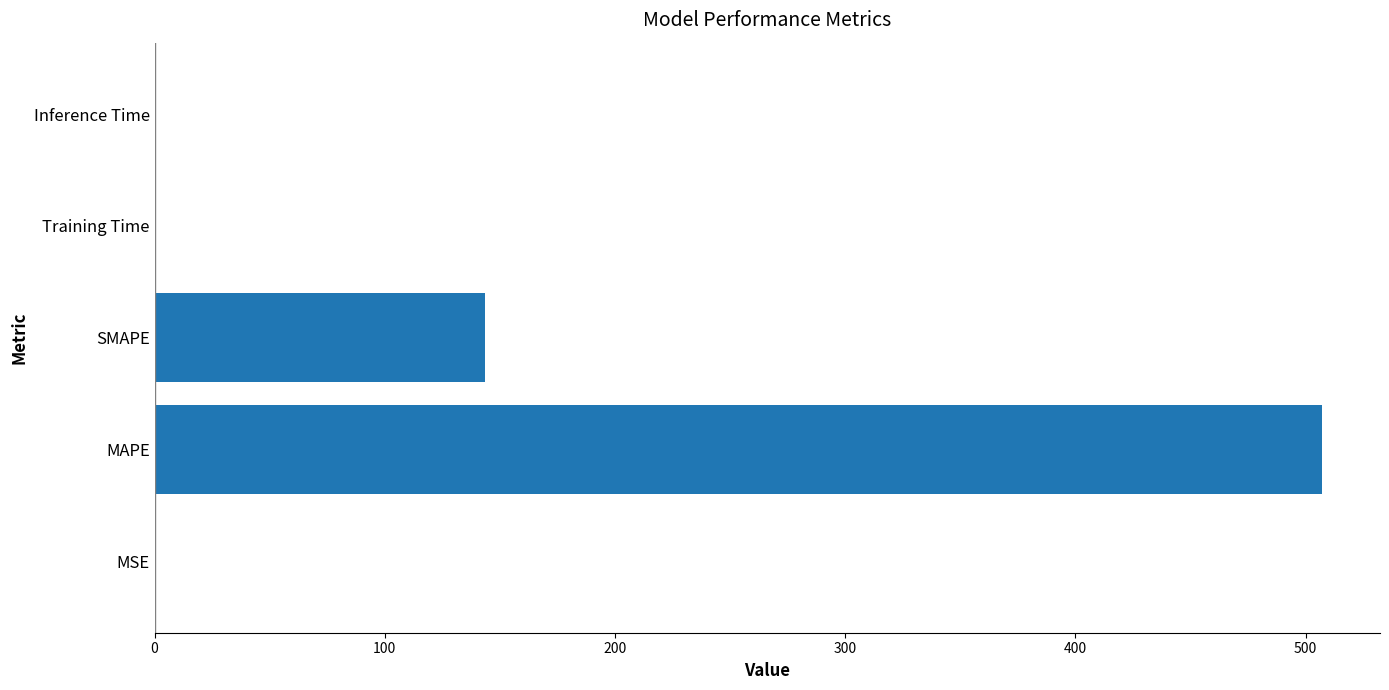

True or false: the data shows 203.3 at SMAPE.

False